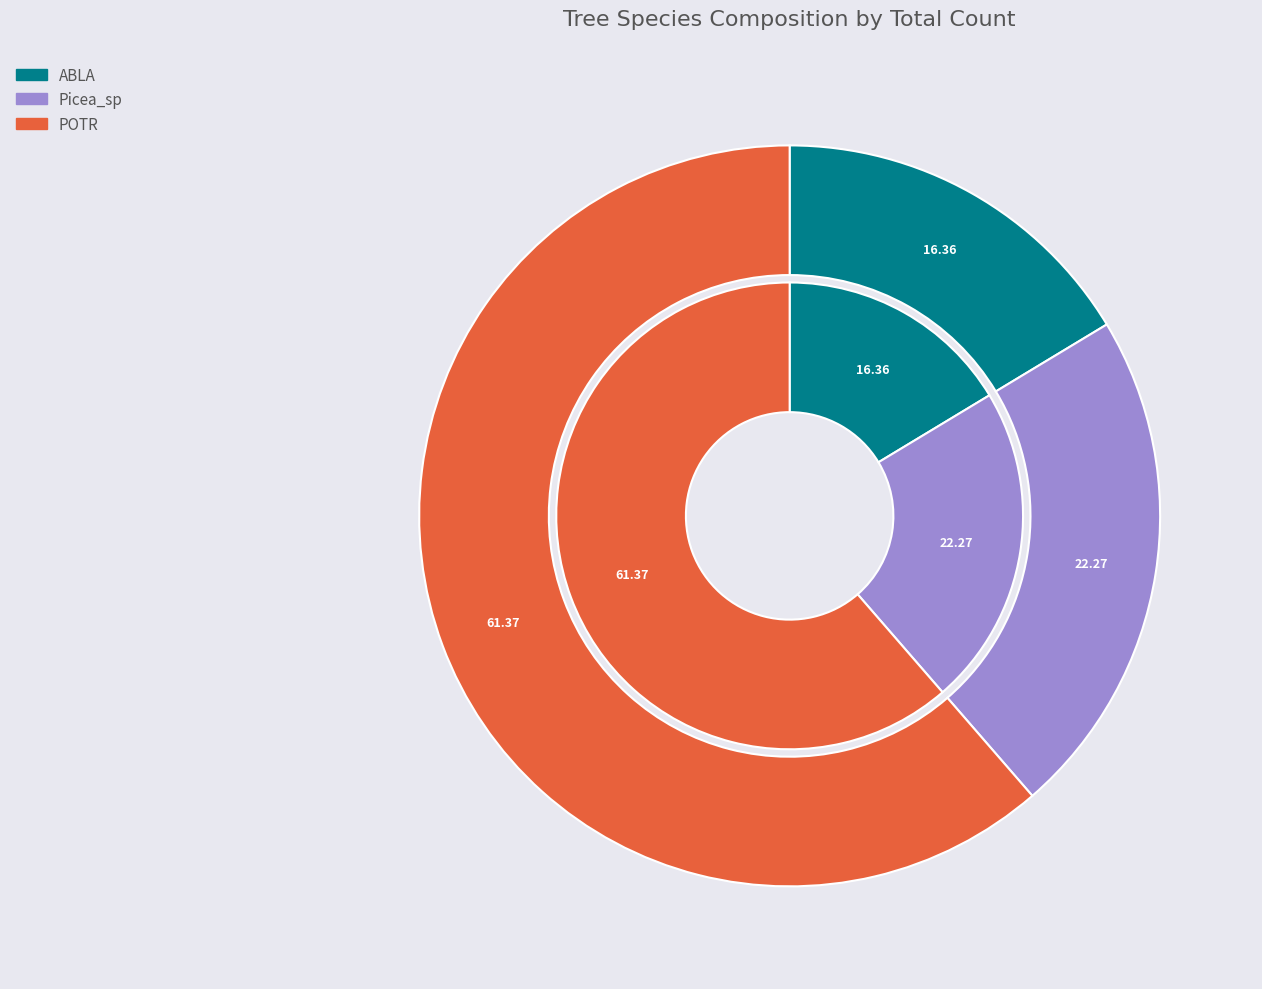

Which category has the biggest portion of the pie?

POTR